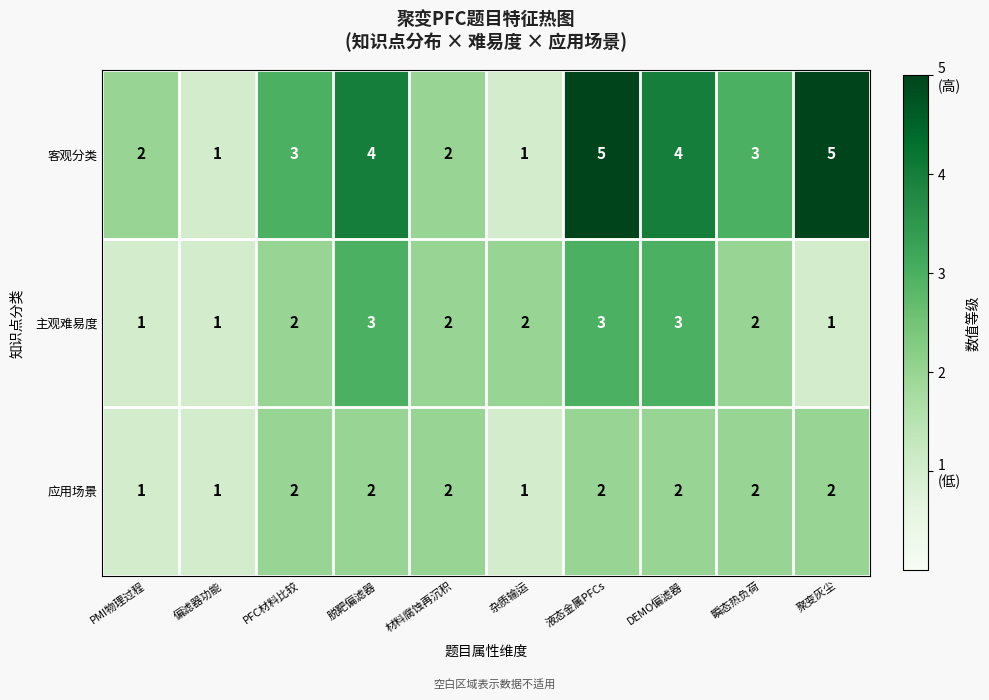

Reading right to left, extract all data points from this chart.

客观分类: 聚变灰尘=5	瞬态热负荷=3	DEMO偏滤器=4	液态金属PFCs=5	杂质输运=1	材料腐蚀再沉积=2	脱靶偏滤器=4	PFC材料比较=3	偏滤器功能=1	PMI物理过程=2
主观难易度: 聚变灰尘=1	瞬态热负荷=2	DEMO偏滤器=3	液态金属PFCs=3	杂质输运=2	材料腐蚀再沉积=2	脱靶偏滤器=3	PFC材料比较=2	偏滤器功能=1	PMI物理过程=1
应用场景: 聚变灰尘=2	瞬态热负荷=2	DEMO偏滤器=2	液态金属PFCs=2	杂质输运=1	材料腐蚀再沉积=2	脱靶偏滤器=2	PFC材料比较=2	偏滤器功能=1	PMI物理过程=1